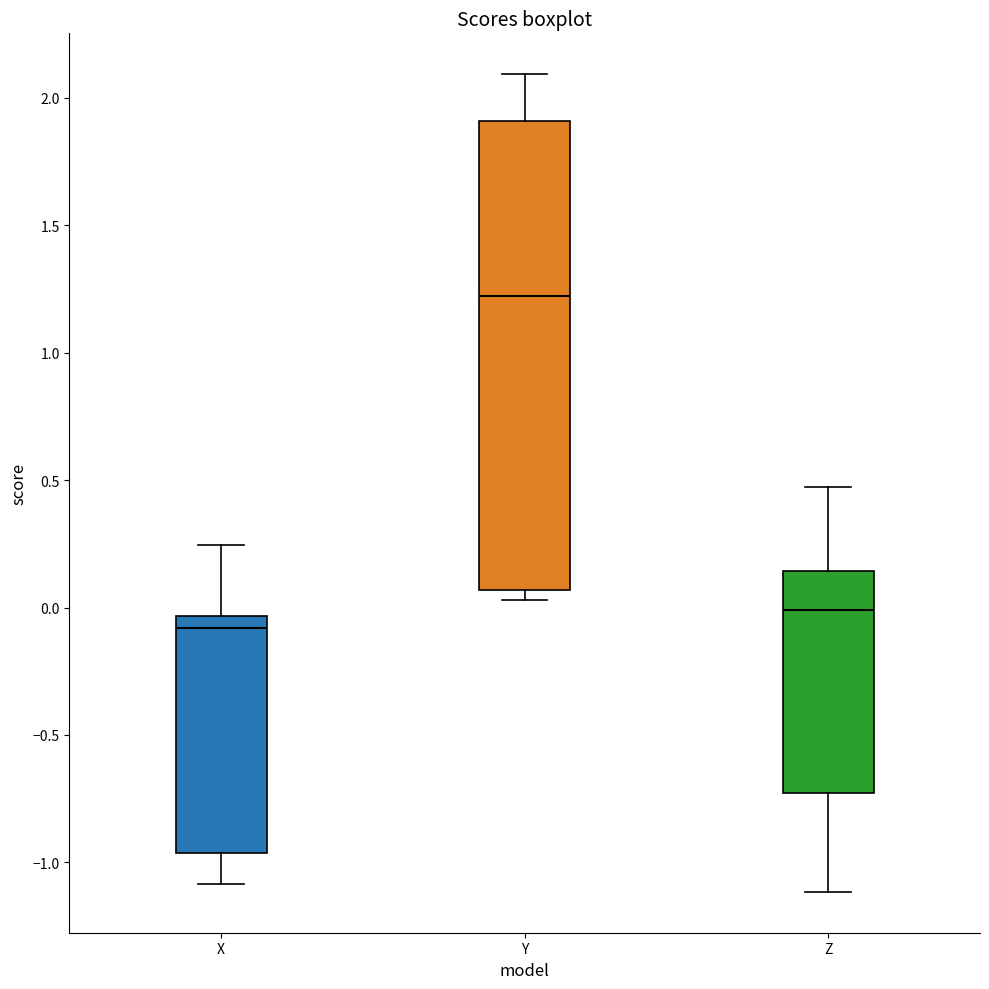

Which box is the tallest, from its lower edge to its upper edge?

Y